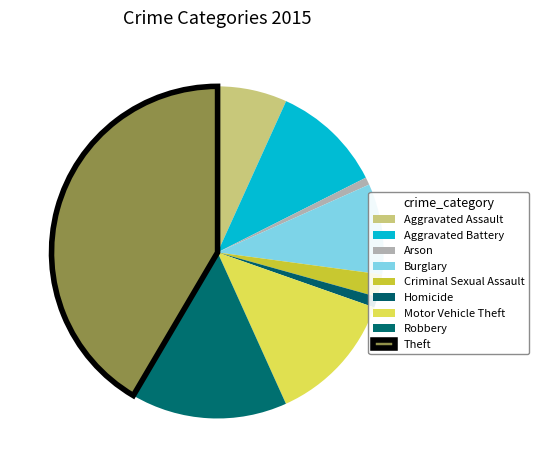

Count the number of slices in the pie.

9